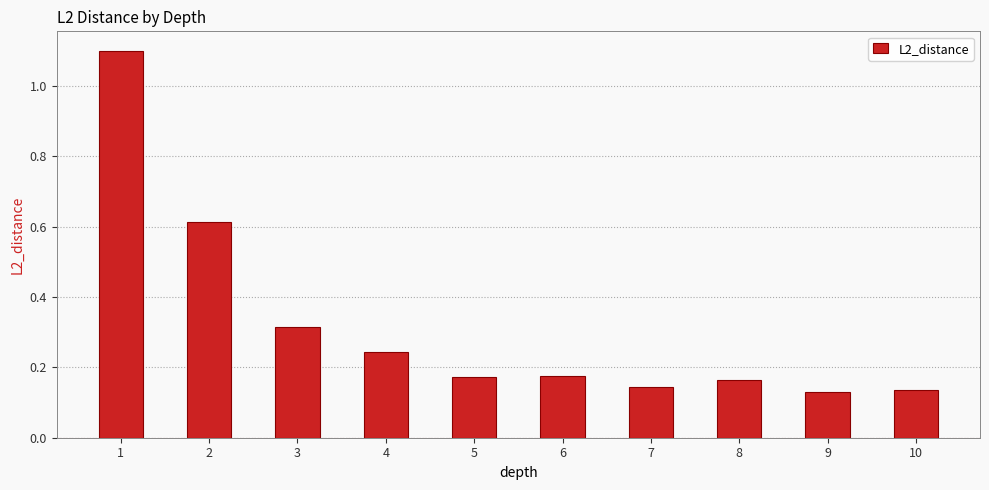

The value at 4 is 0.1. True or false?

False